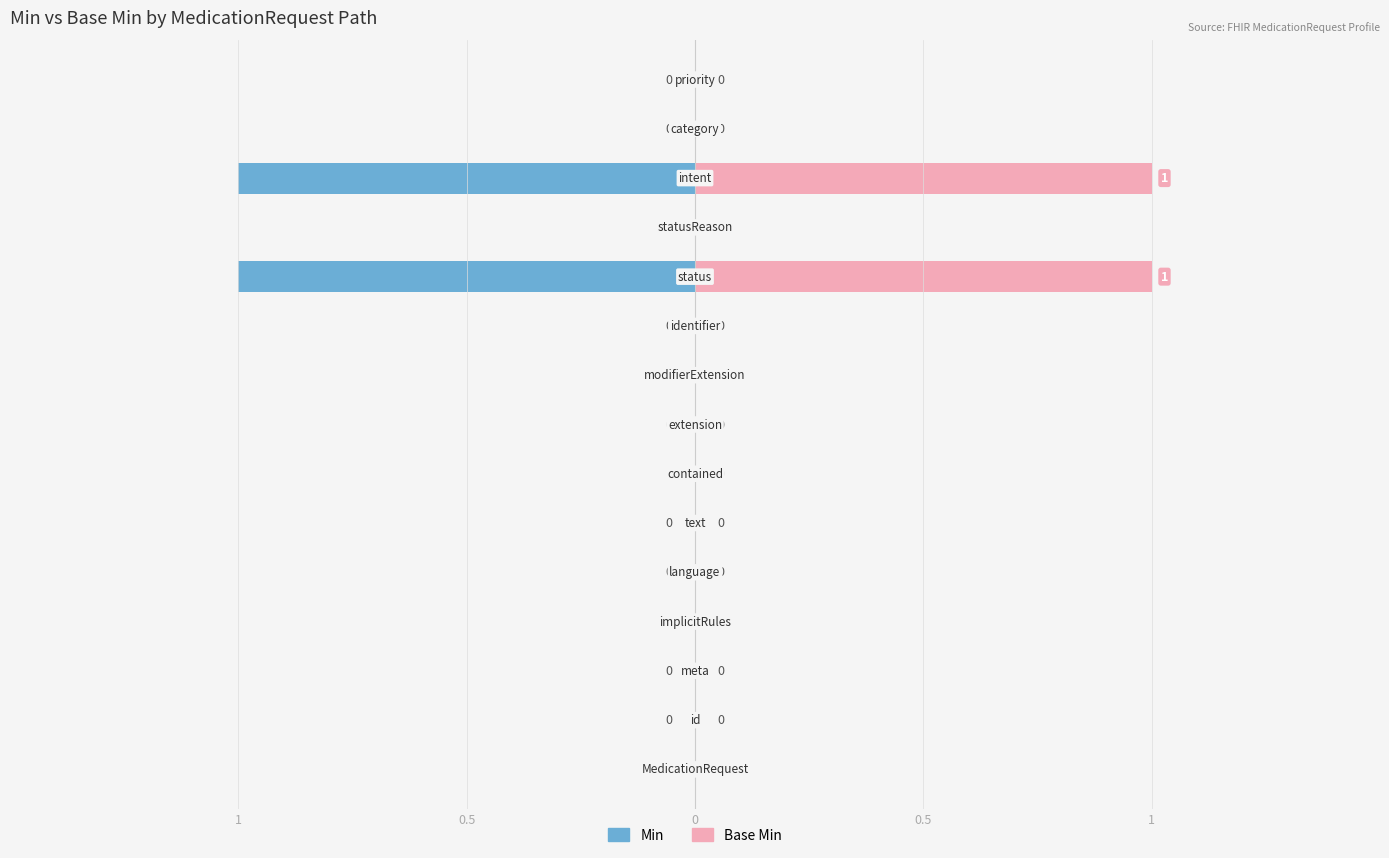

What are all the series names shown in the legend?

Min, Base Min